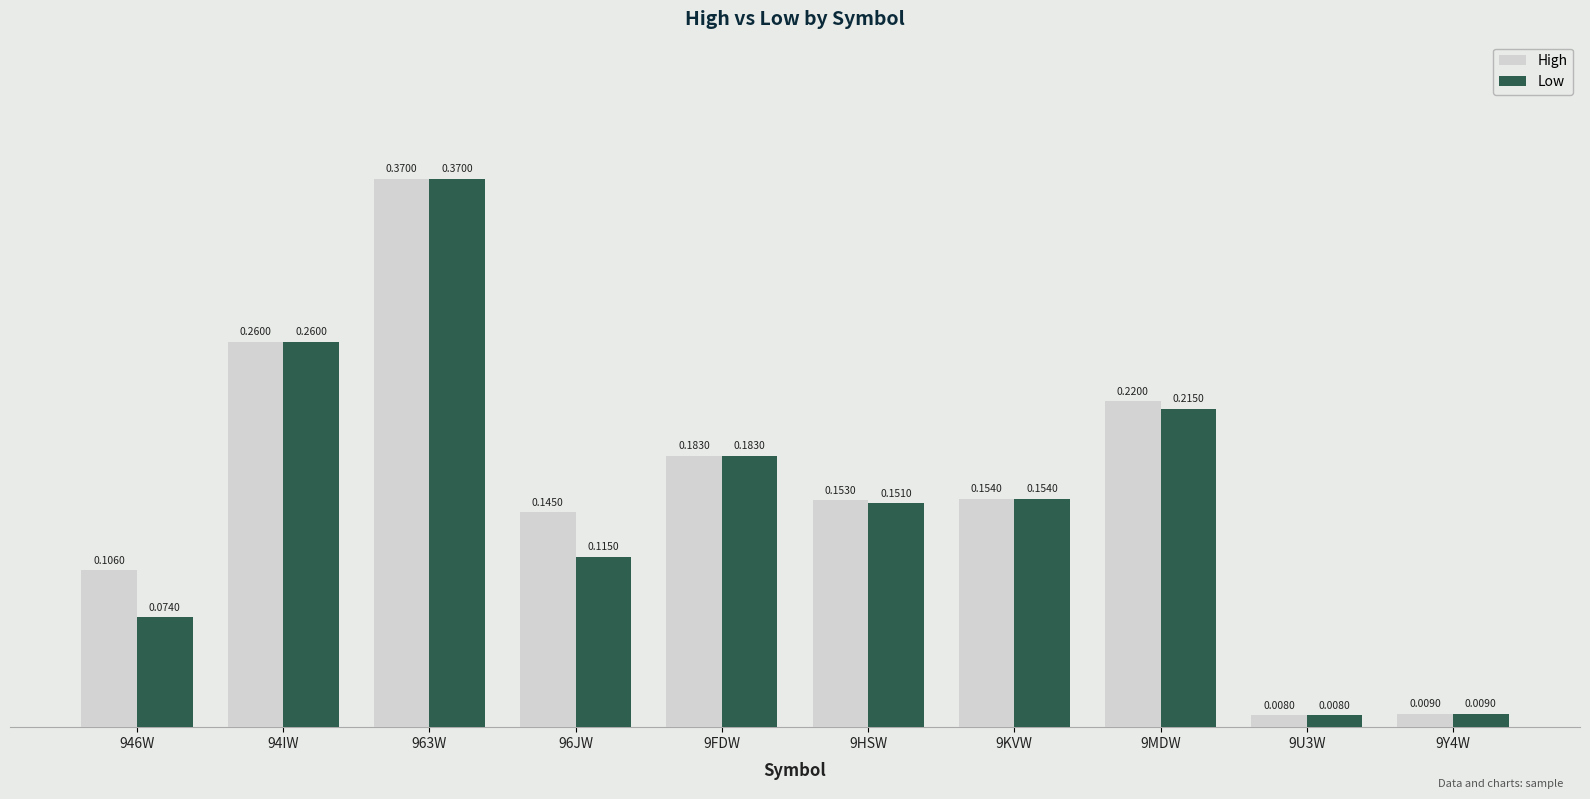

At which category is the sum across all series the highest?

963W